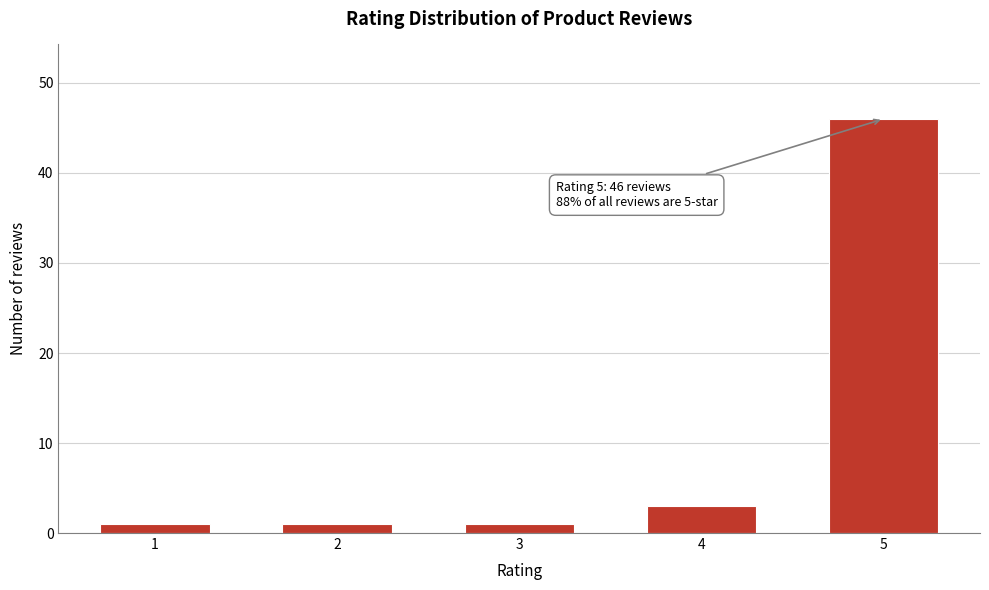

Reading right to left, transcribe all the data shown in this chart.

46	3	1	1	1